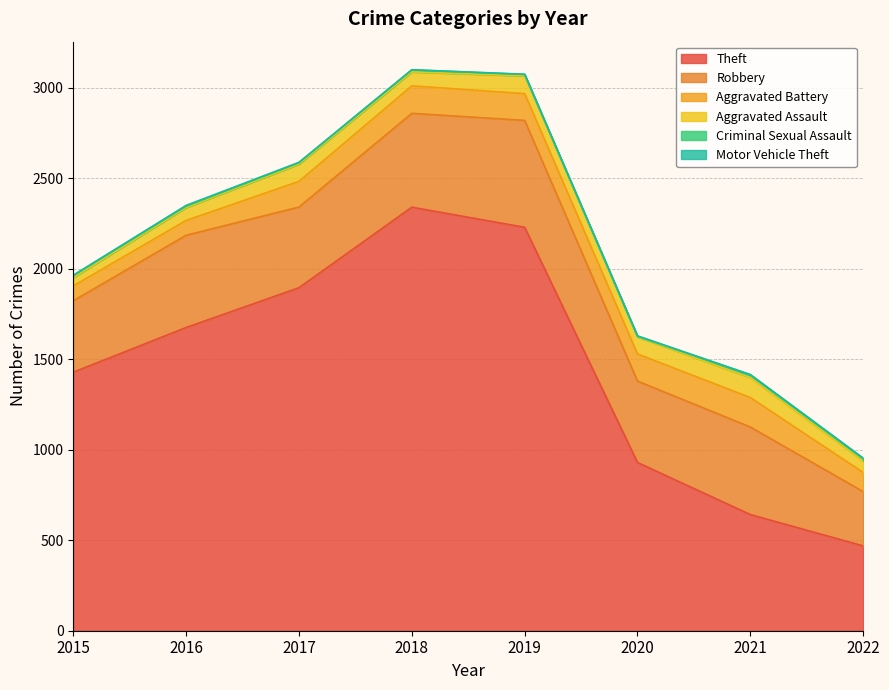

What value does the Motor Vehicle Theft series have at 2018?

1